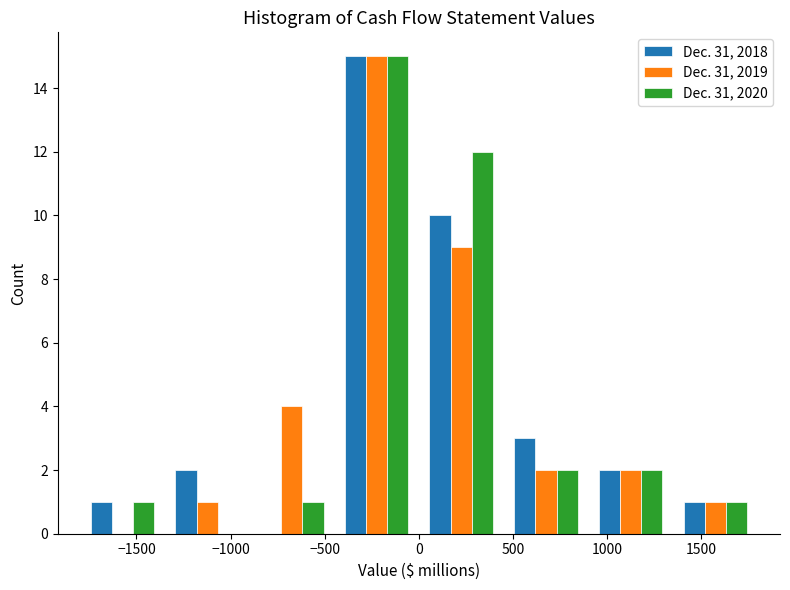

What is the height of the Dec. 31, 2018 bar covering -1800 to -1350 on the x-axis? The values are not printed on the chart, so give them approximately, as read against the axis.

1